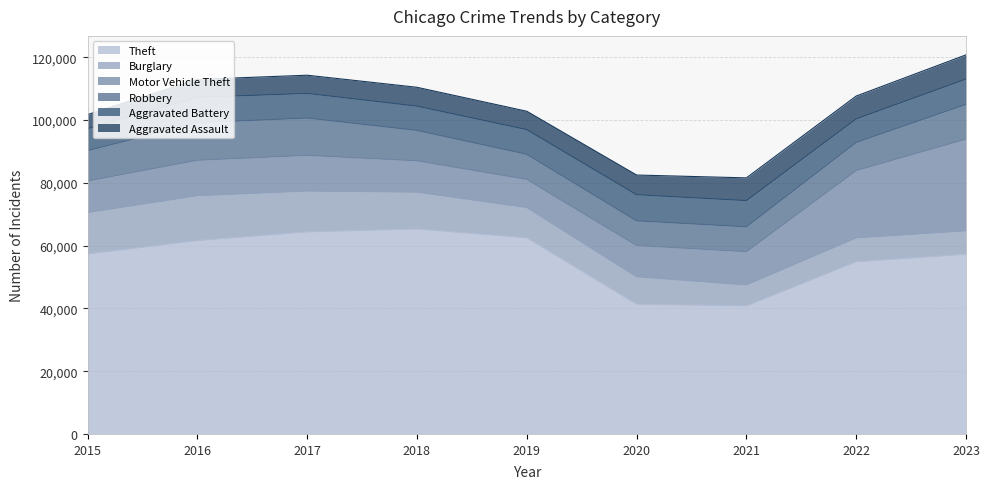

At 2023, list the series in order from smallest to largest.

Burglary, Aggravated Assault, Aggravated Battery, Robbery, Motor Vehicle Theft, Theft